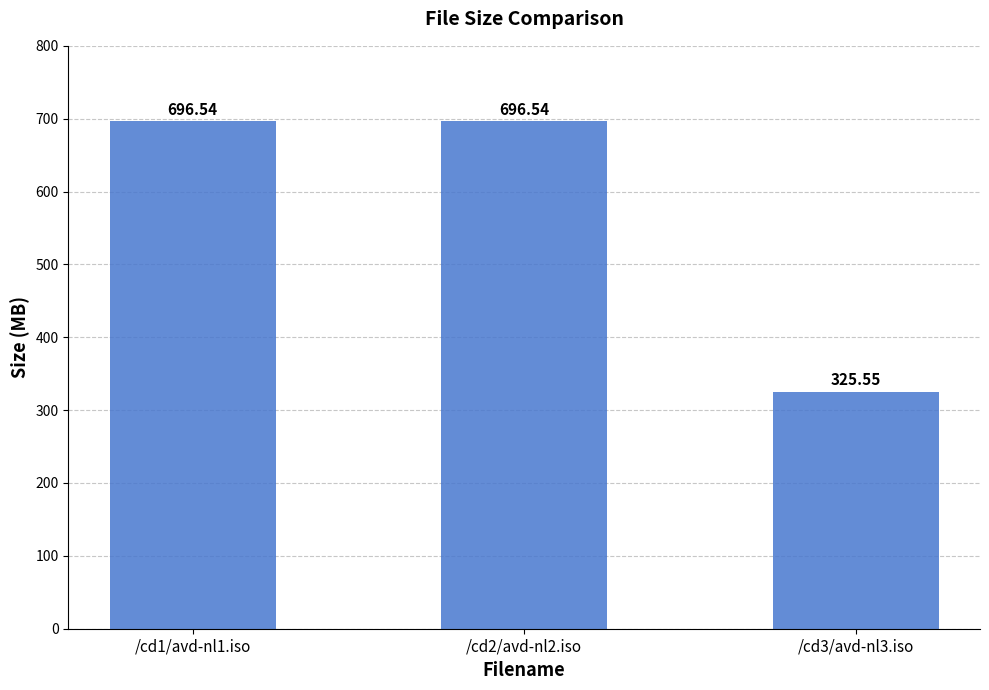

Does the chart contain stacked bars?

No